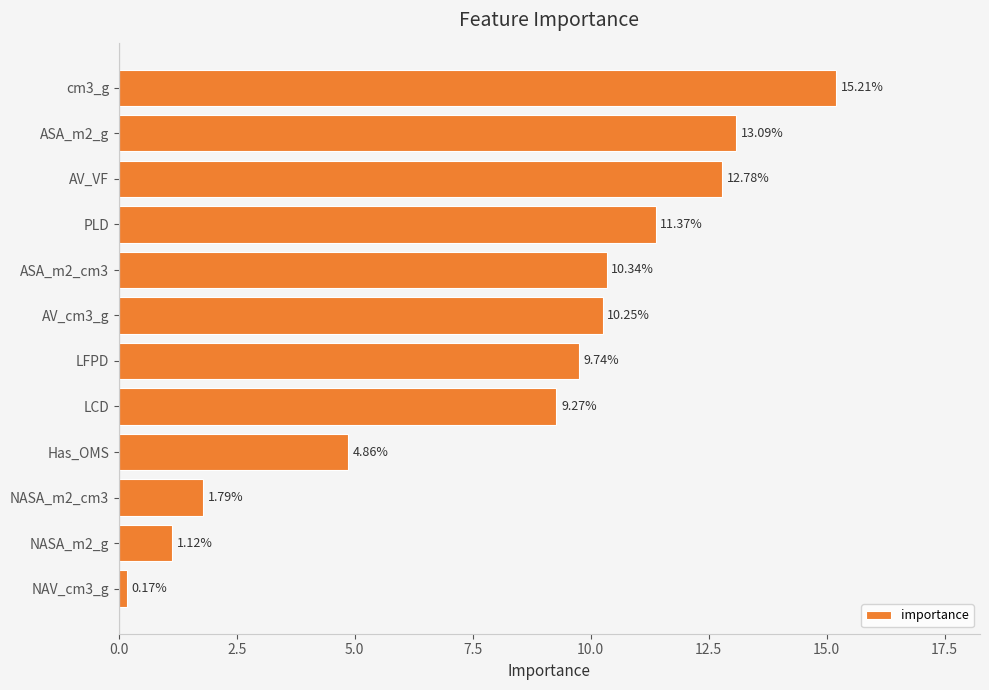

Approximately how many times larger is the value at Has_OMS compared to LFPD?

0.5